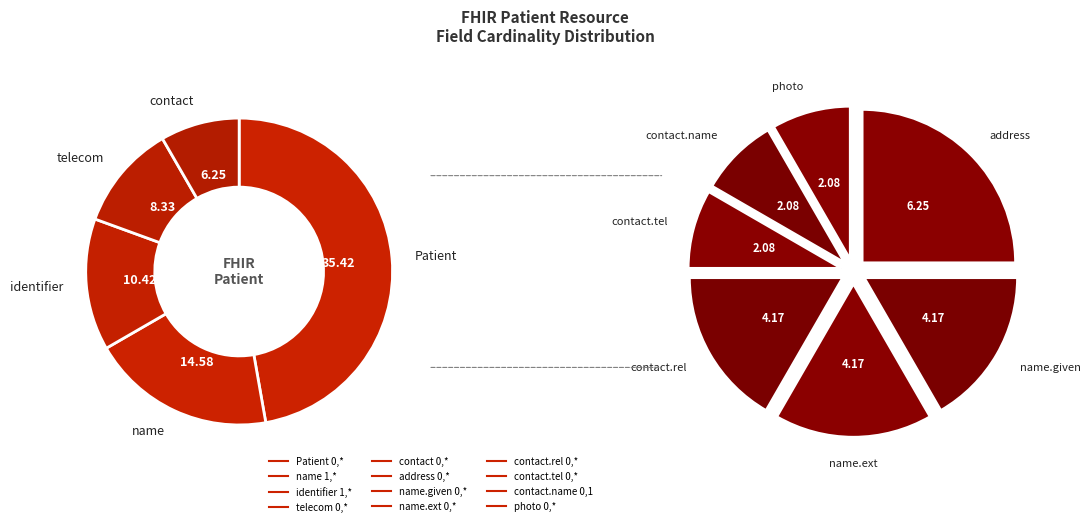

To the nearest percent, what portion does Patient.name.given (0,*) represent?

4%